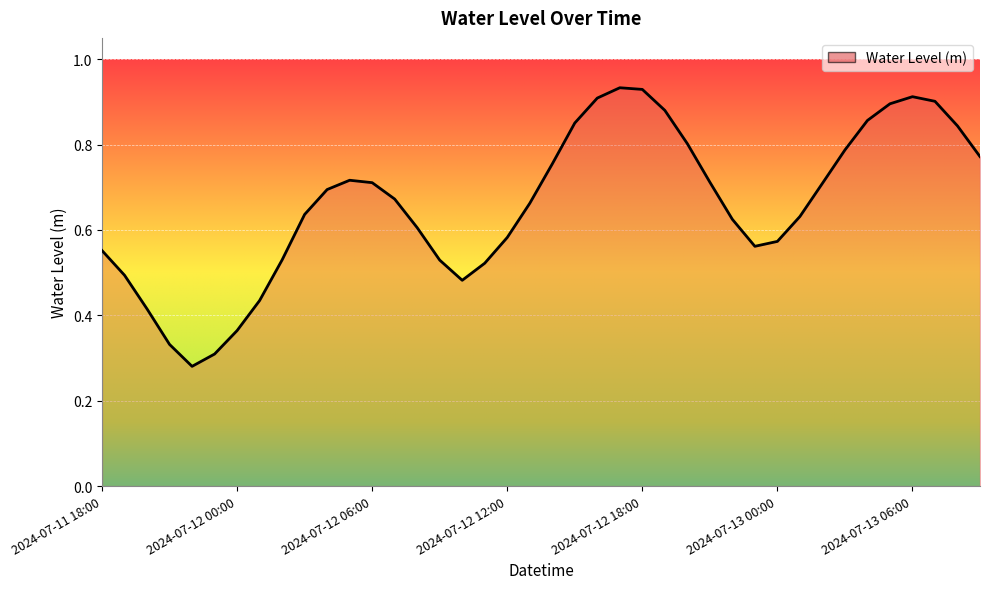

Does the chart have visible grid lines?

Yes